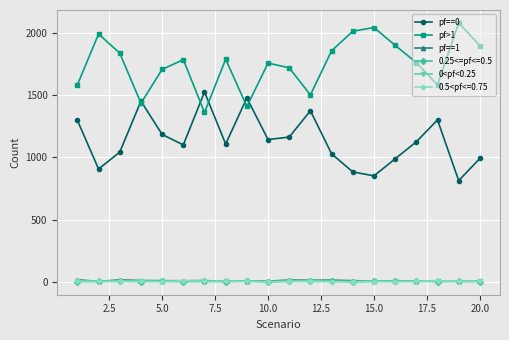

How many lines are shown in the chart?

6